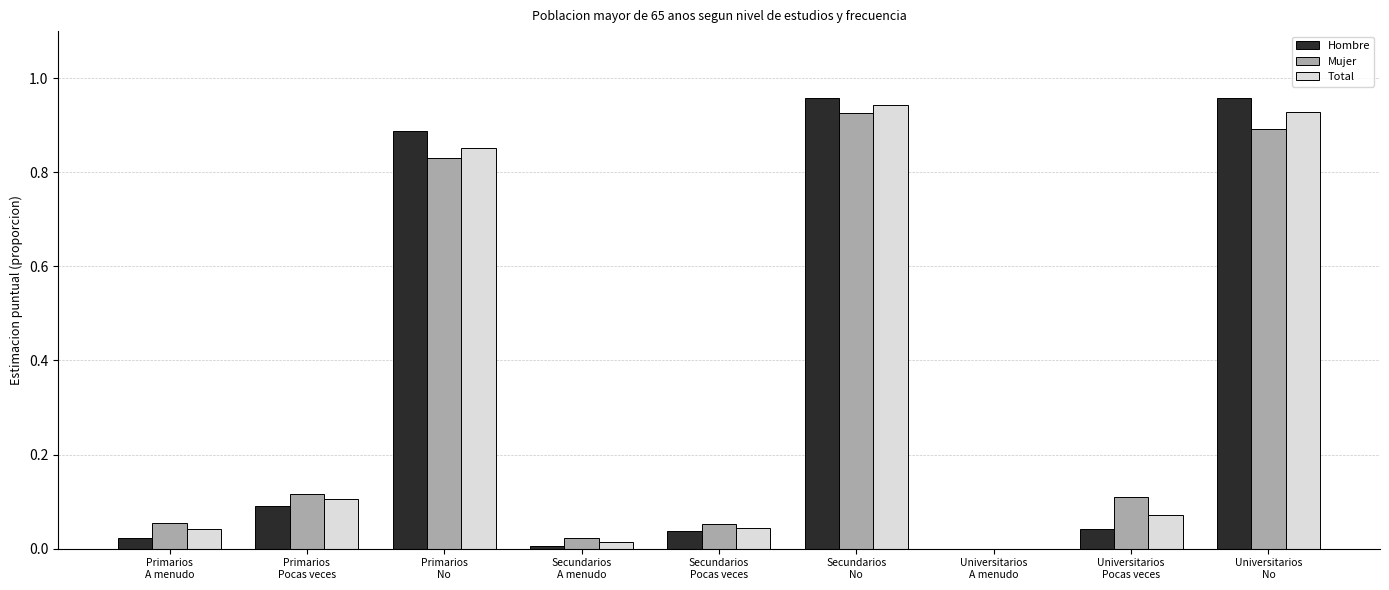

What is the sum of all Mujer values?

3.0